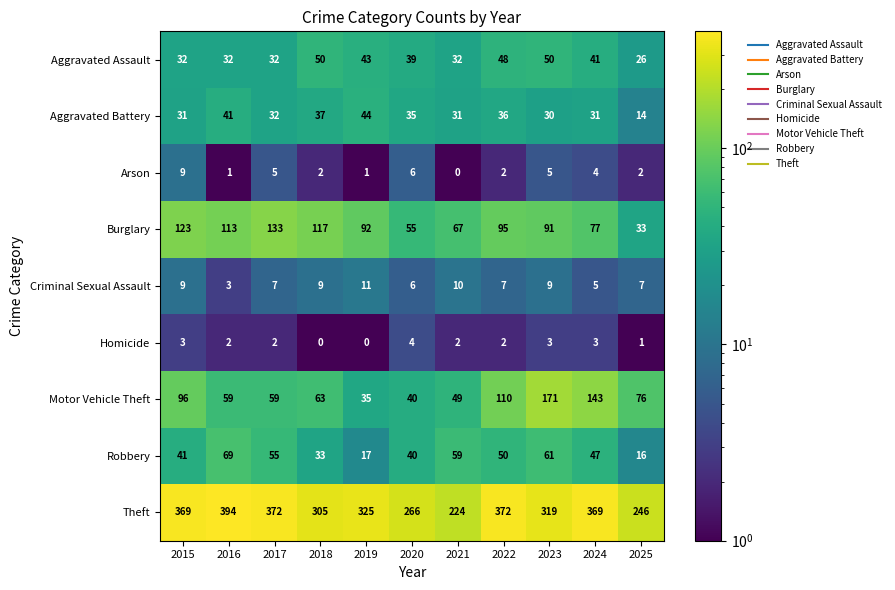

Is it true that Theft equals 86 at 2019?

False